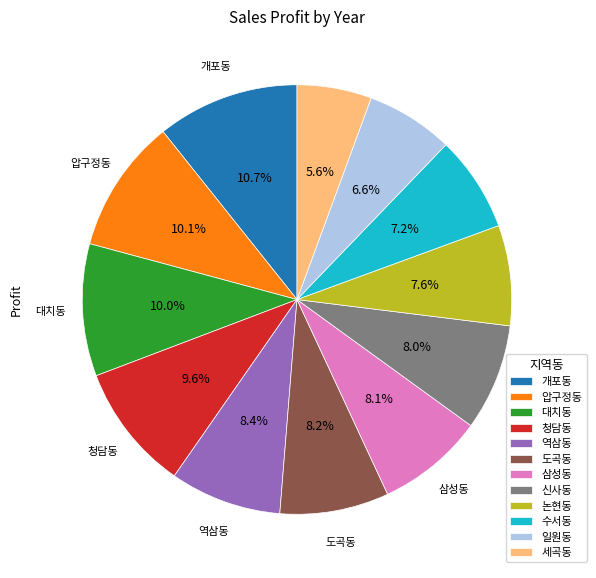

Does any single category account for the majority?

No